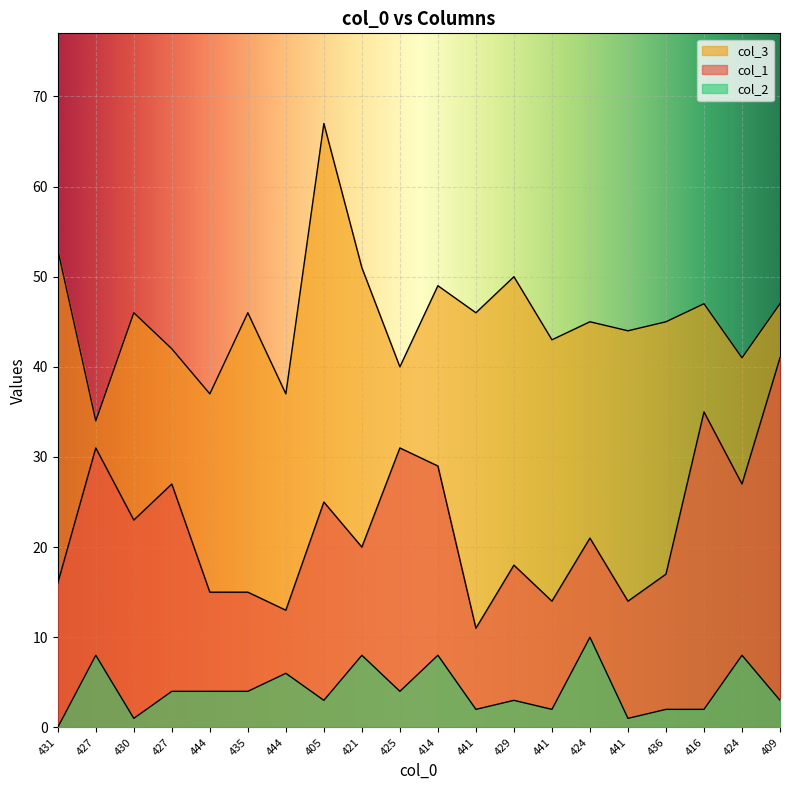

Is it true that col_3 equals 71 at 424?

False